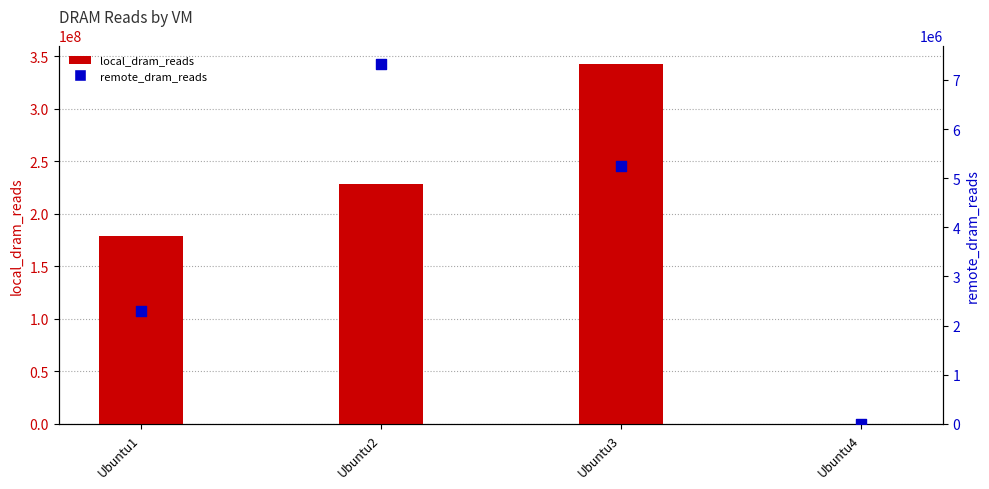

What is the total value across all series at Ubuntu3?

348350052